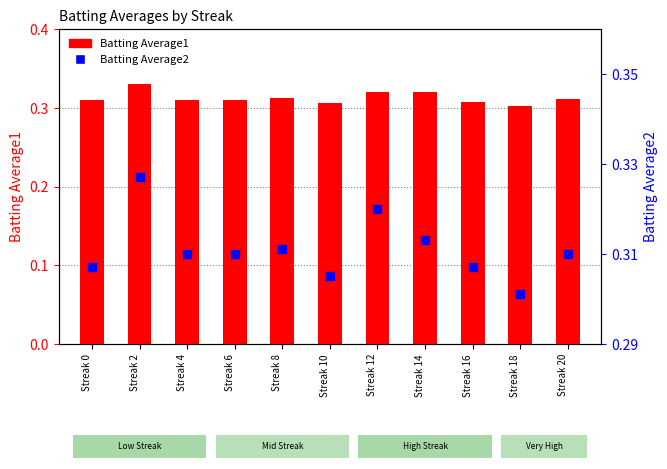

At which category is the sum across all series the highest?

Streak 2